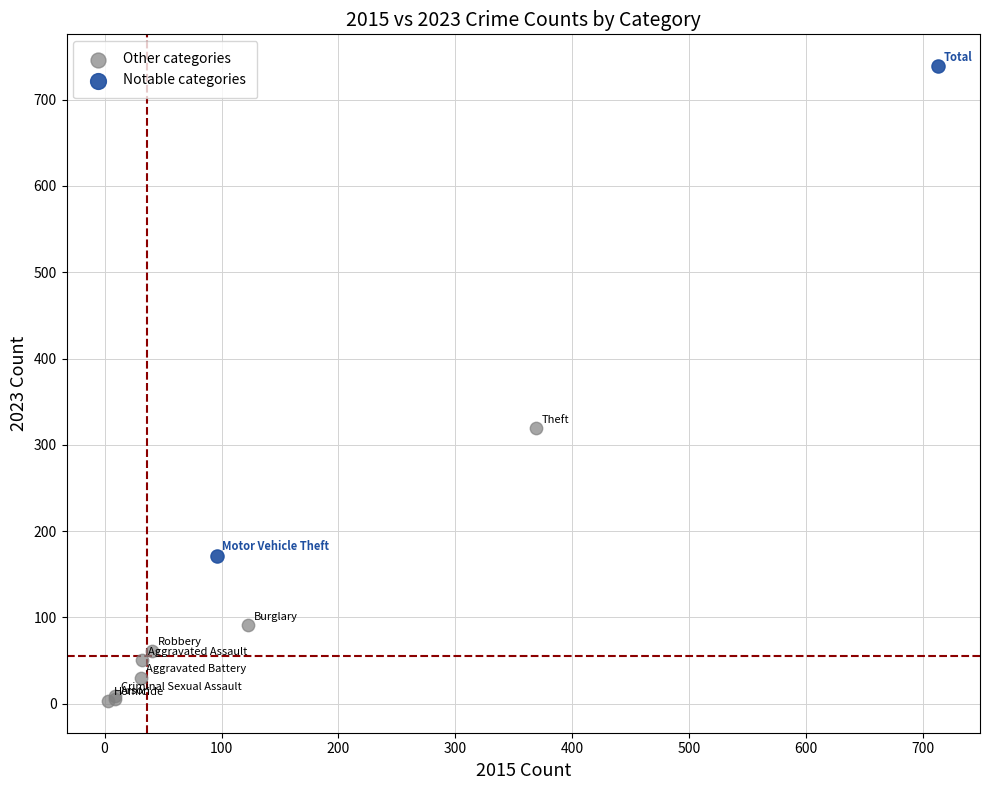

What are all the series names shown in the legend?

Other categories, Notable categories